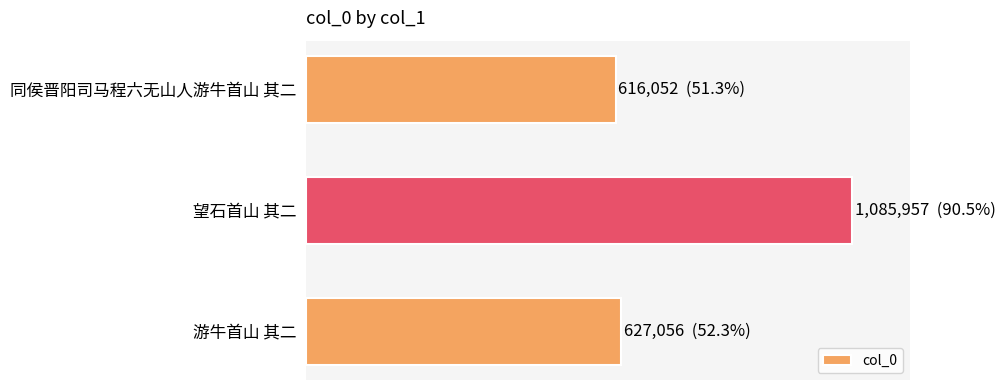

Are the bars horizontal?

Yes